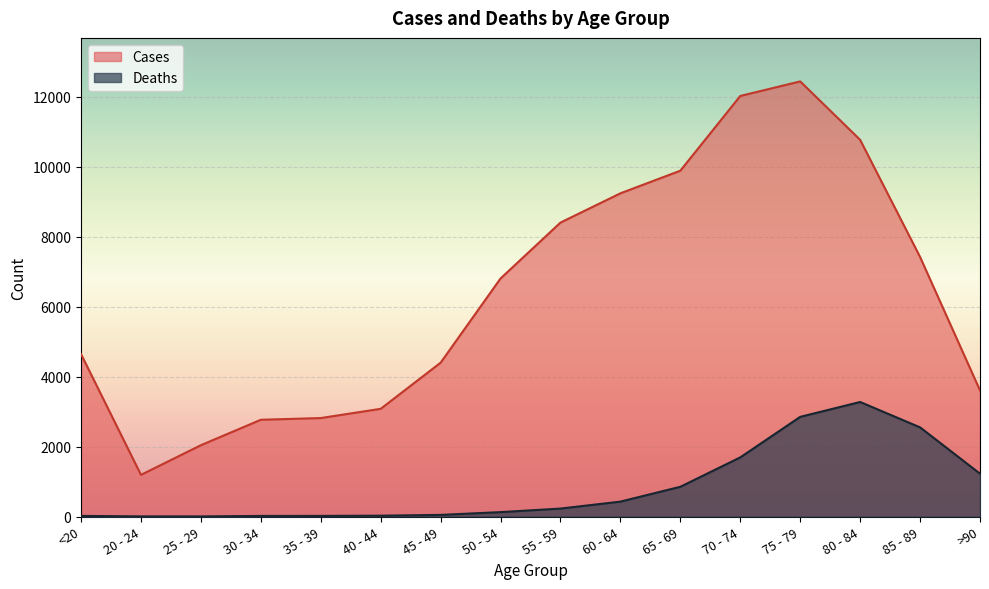

How many values in the Deaths series are below 227?

8